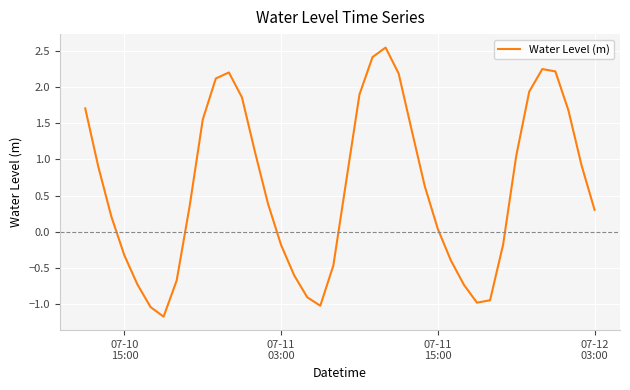

How many lines are shown in the chart?

1